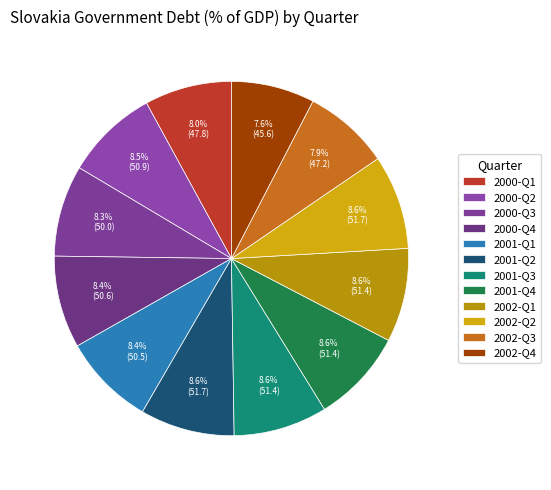

Count the number of slices in the pie.

12